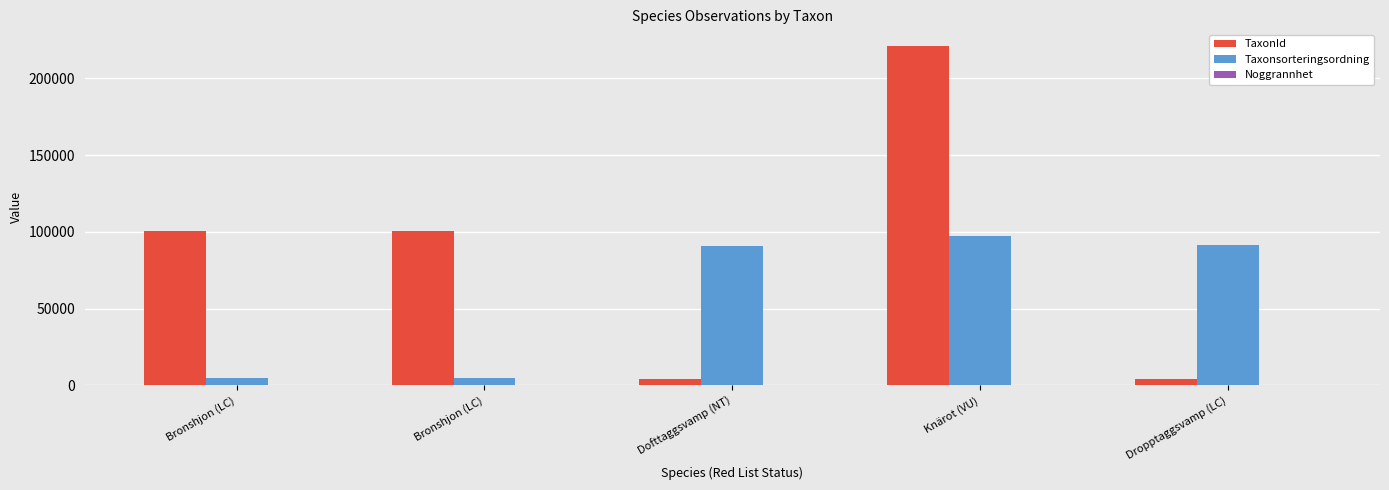

Count the Noggrannhet values in the range 10 to 11.

4